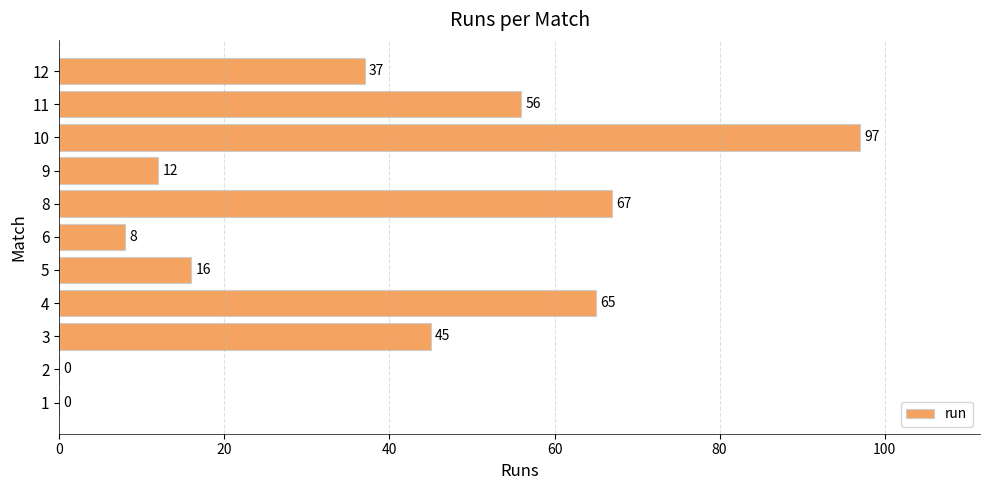

How many values are above zero?

9